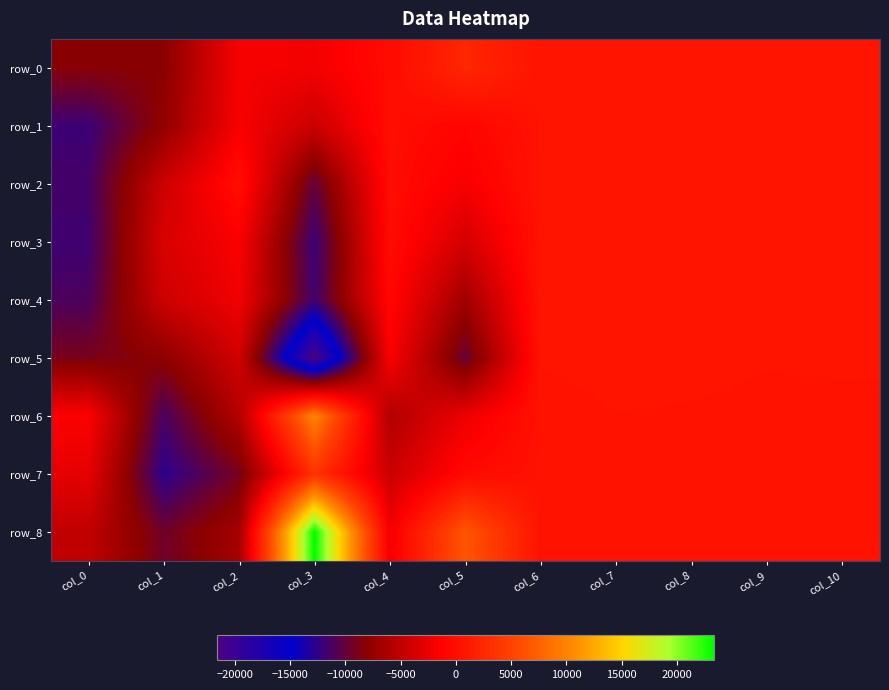

Is it true that row_2 equals -79 at col_4?

True